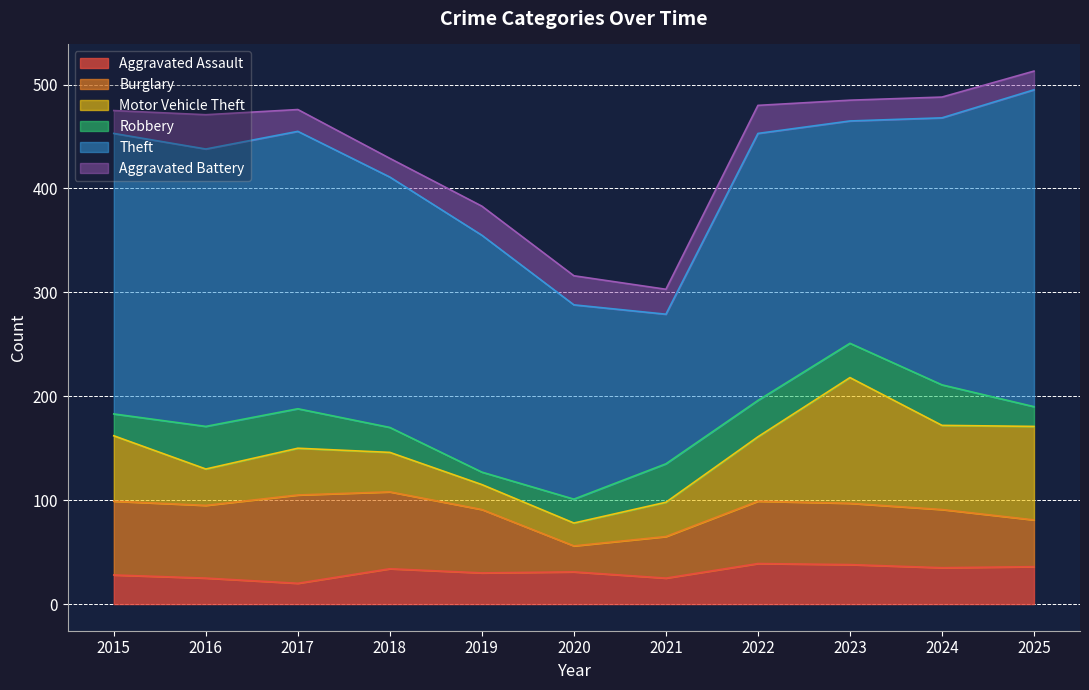

What is the difference between the Aggravated Battery values at 2024 and 2016?

13